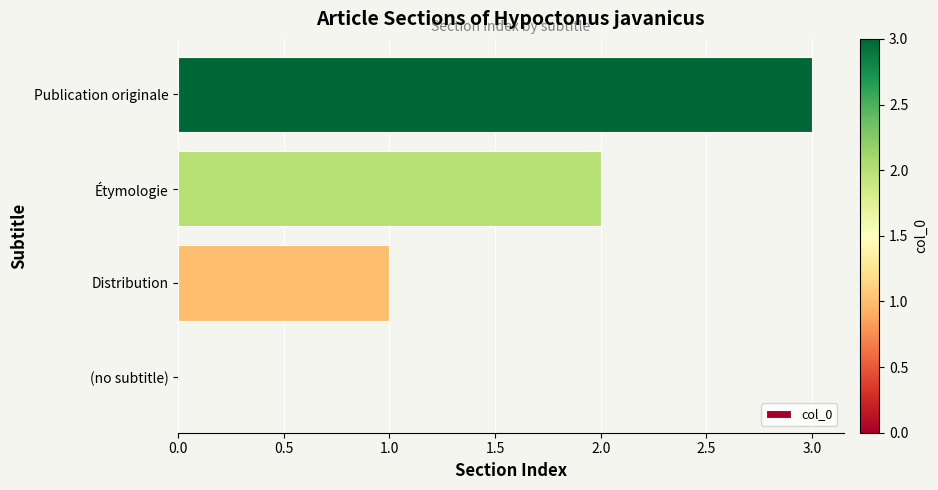

What is the sum of all values?

6